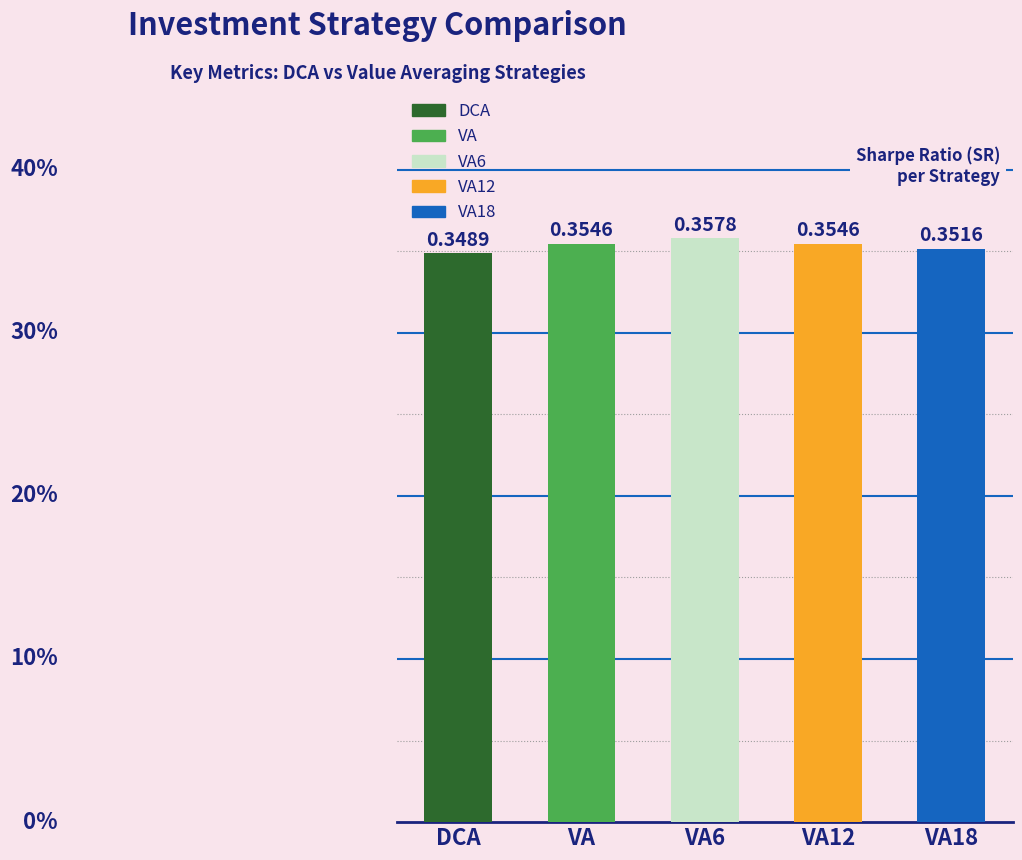

At which category does the chart reach its minimum across all series?

DCA